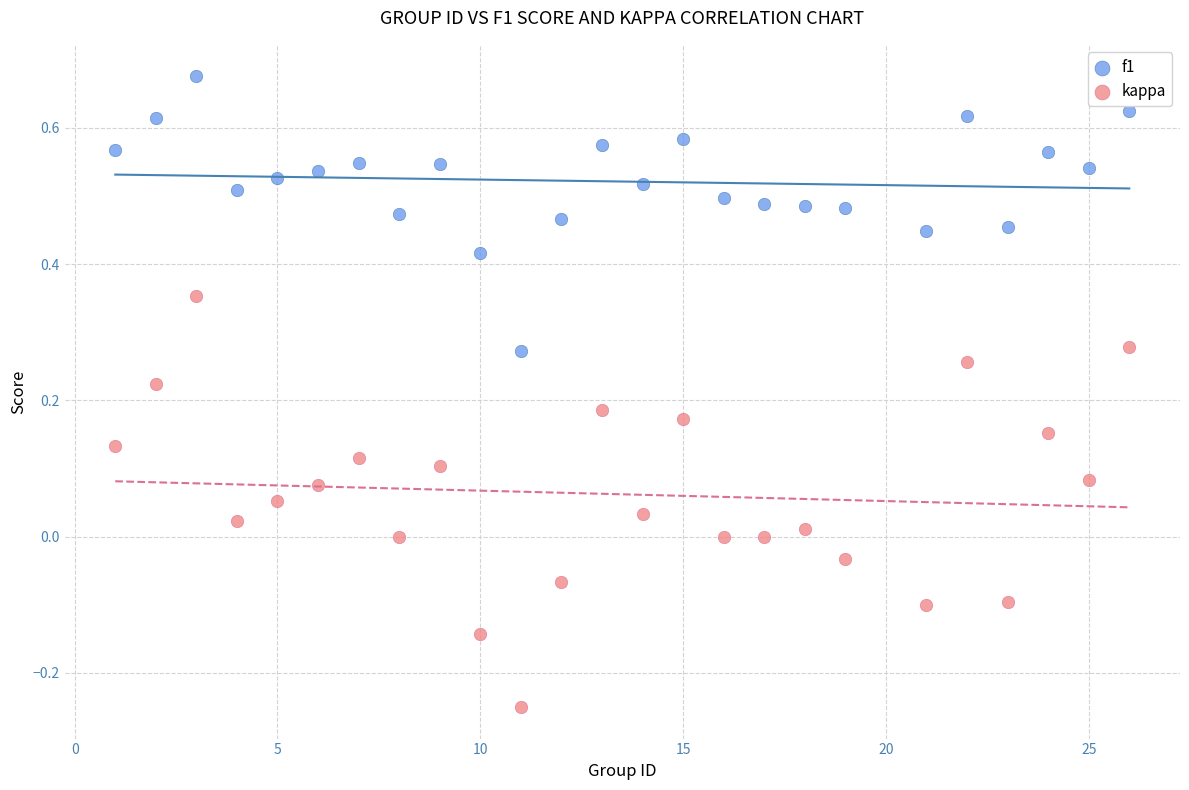

What are all the series names shown in the legend?

f1, kappa